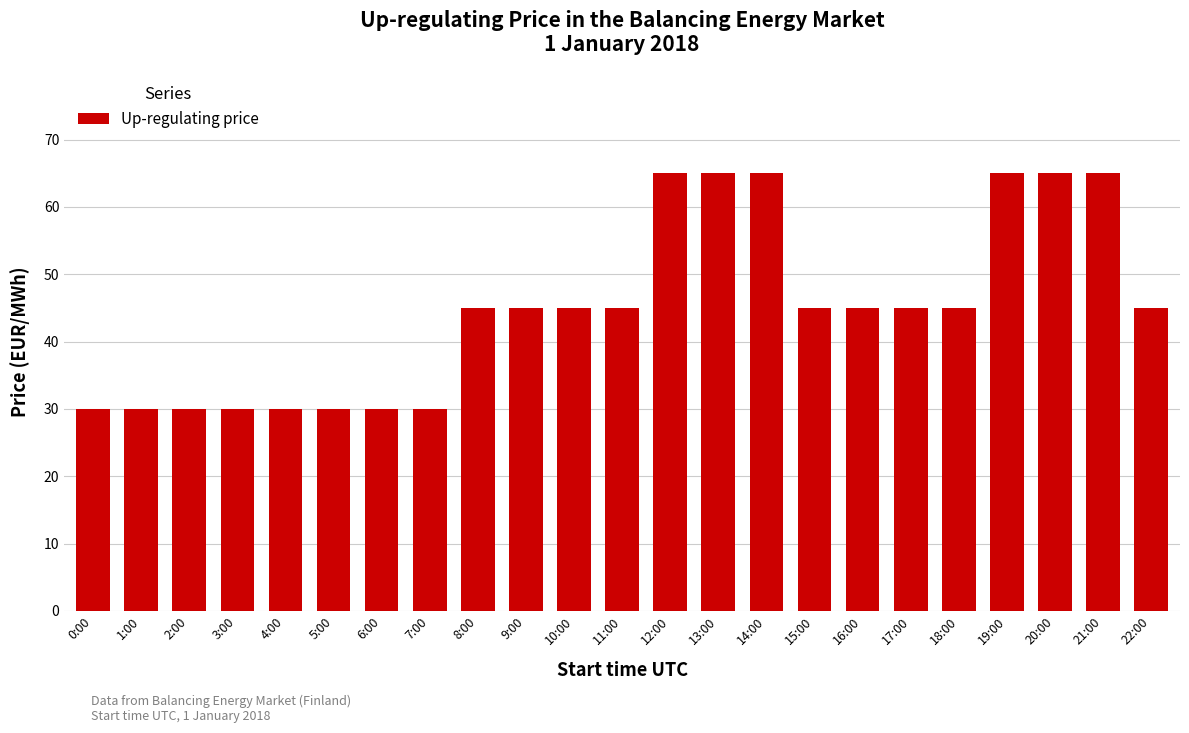

What is the greatest value displayed?

65